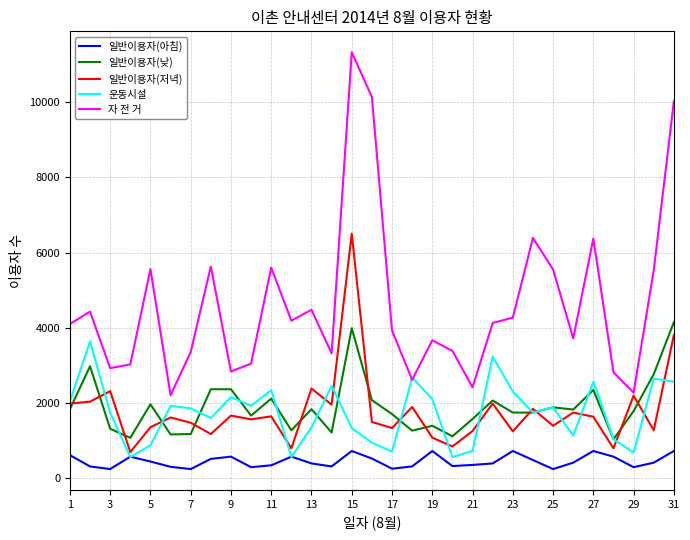

Rank the series by their maximum value, from lowest to highest.

일반이용자(아침), 운동시설, 일반이용자(낮), 일반이용자(저녁), 자 전 거